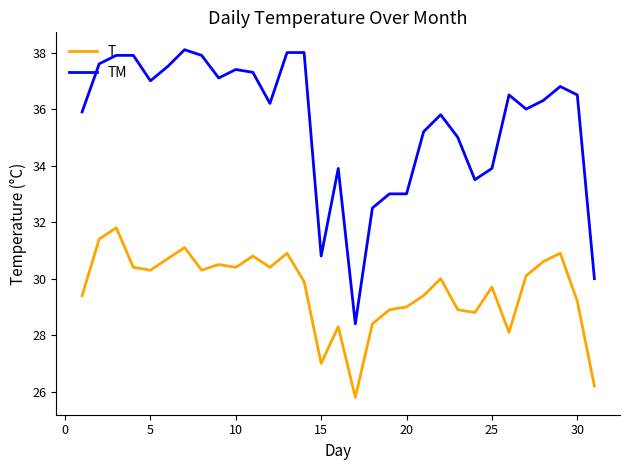

Reading right to left, transcribe all the data shown in this chart.

T: 26.2	29.2	30.9	30.6	30.1	28.1	29.7	28.8	28.9	30.0	29.4	29.0	28.9	28.4	25.8	28.3	27.0	29.9	30.9	30.4	30.8	30.4	30.5	30.3	31.1	30.7	30.3	30.4	31.8	31.4	29.4
TM: 30.0	36.5	36.8	36.3	36.0	36.5	33.9	33.5	35.0	35.8	35.2	33.0	33.0	32.5	28.4	33.9	30.8	38.0	38.0	36.2	37.3	37.4	37.1	37.9	38.1	37.5	37.0	37.9	37.9	37.6	35.9